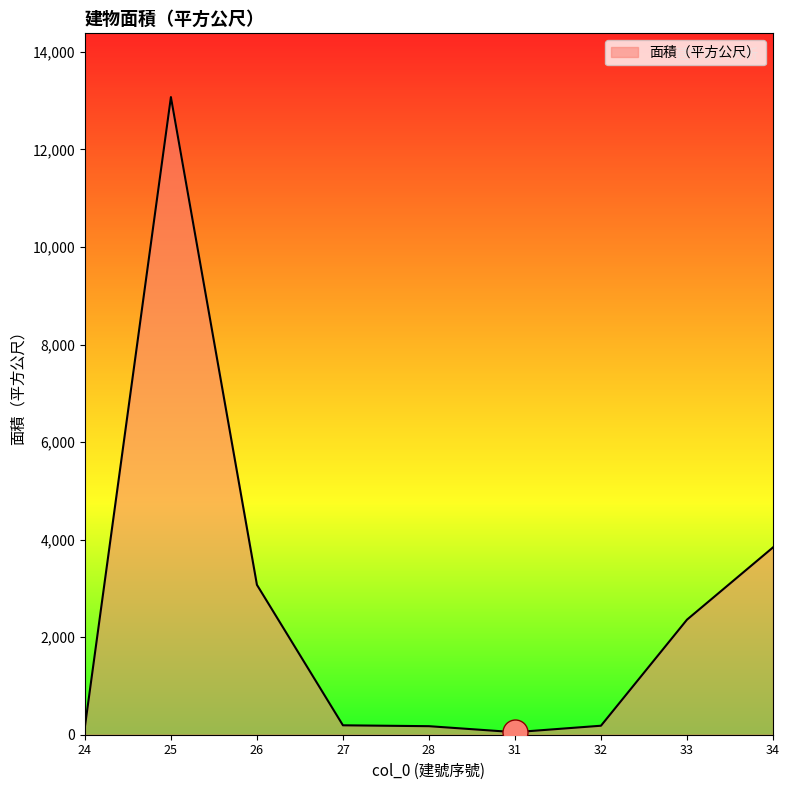

The value at 33 is 2359.1. True or false?

True